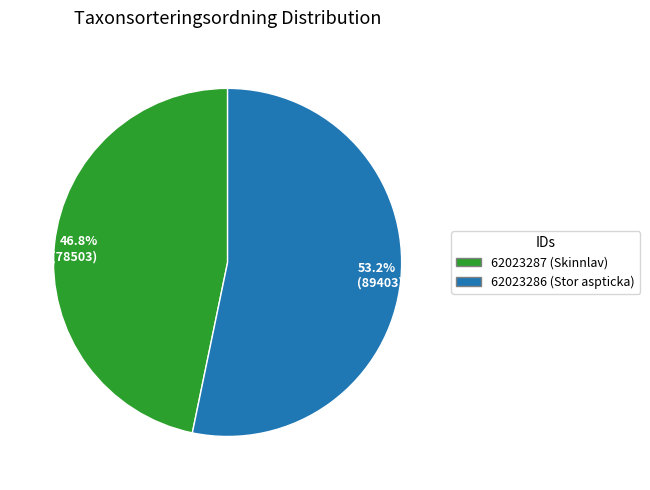

Is it true that 62023287 is 47% of the pie?

True